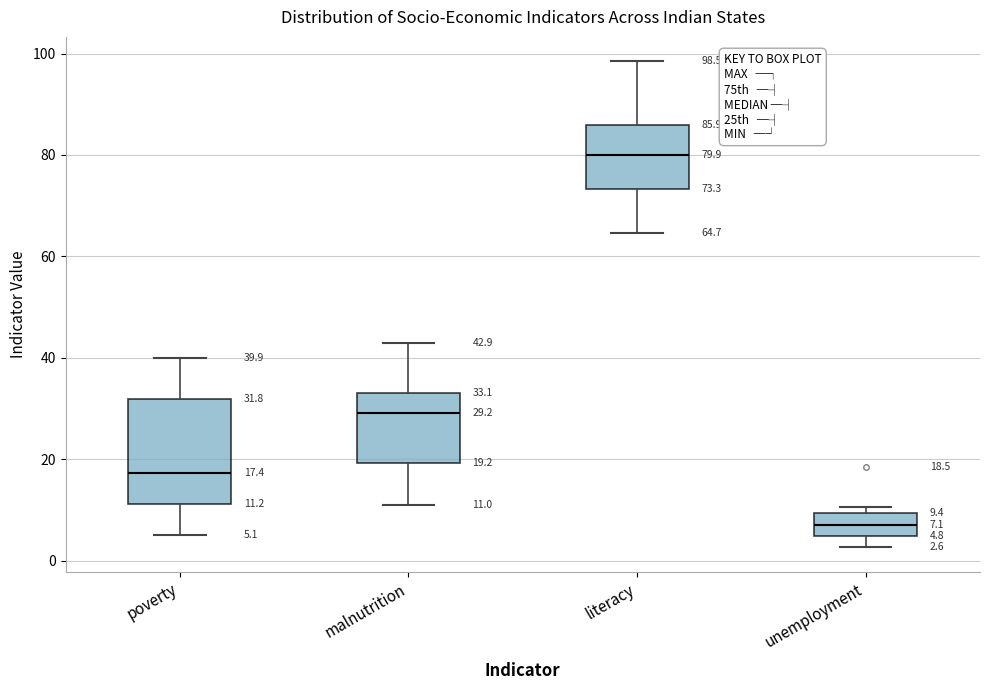

Which box is the tallest, from its lower edge to its upper edge?

poverty